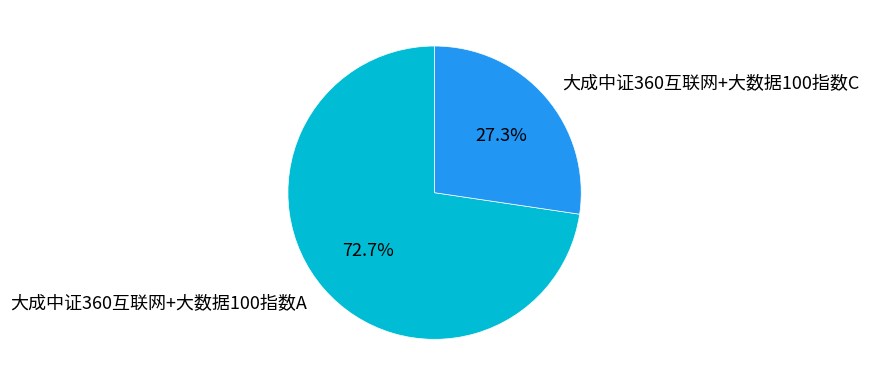

Which slice is the largest?

大成中证360互联网+大数据100指数A